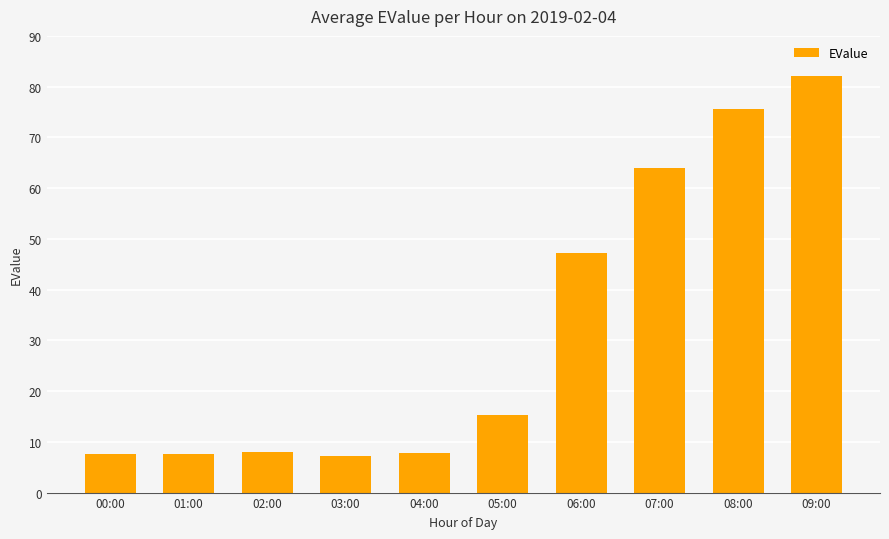

The chart shows a value of 8.6 at 05:00. True or false?

False